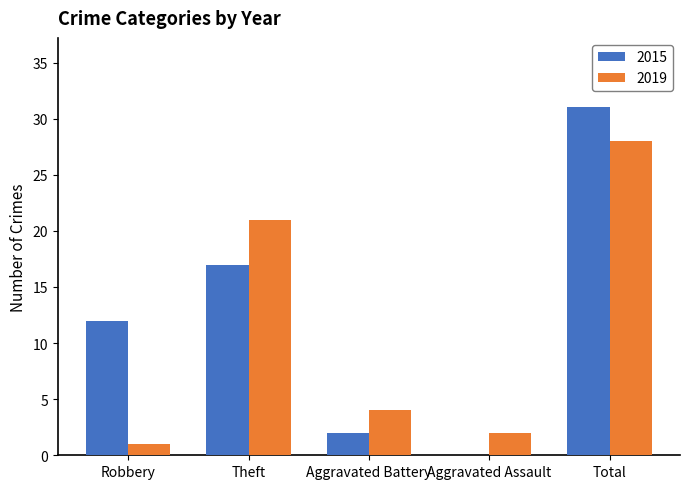

Is the value of 2015 at Theft greater than the value of 2019 at Aggravated Battery?

Yes